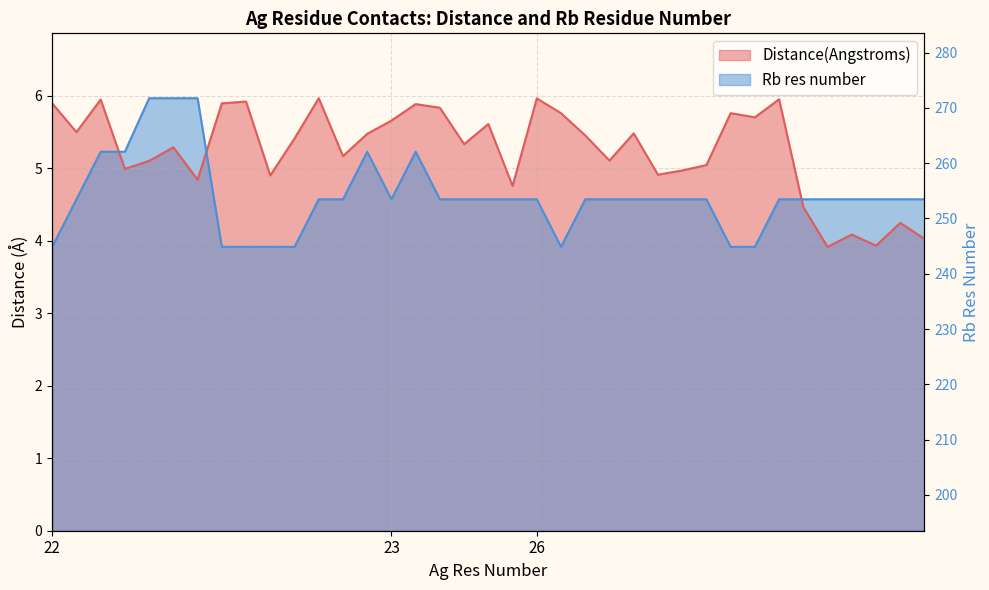

True or false: Rb res number and Distance(Angstroms) cross at least once.

True